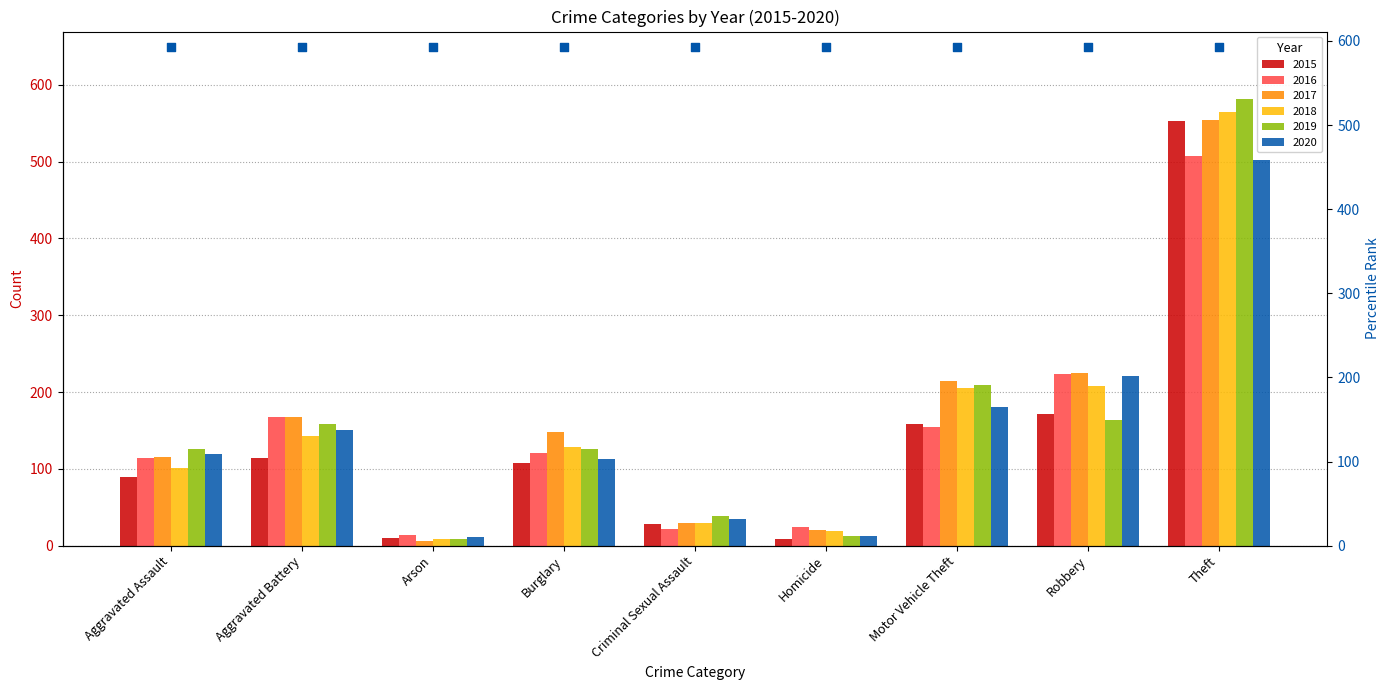

At how many categories does at least one series exceed 531?

1